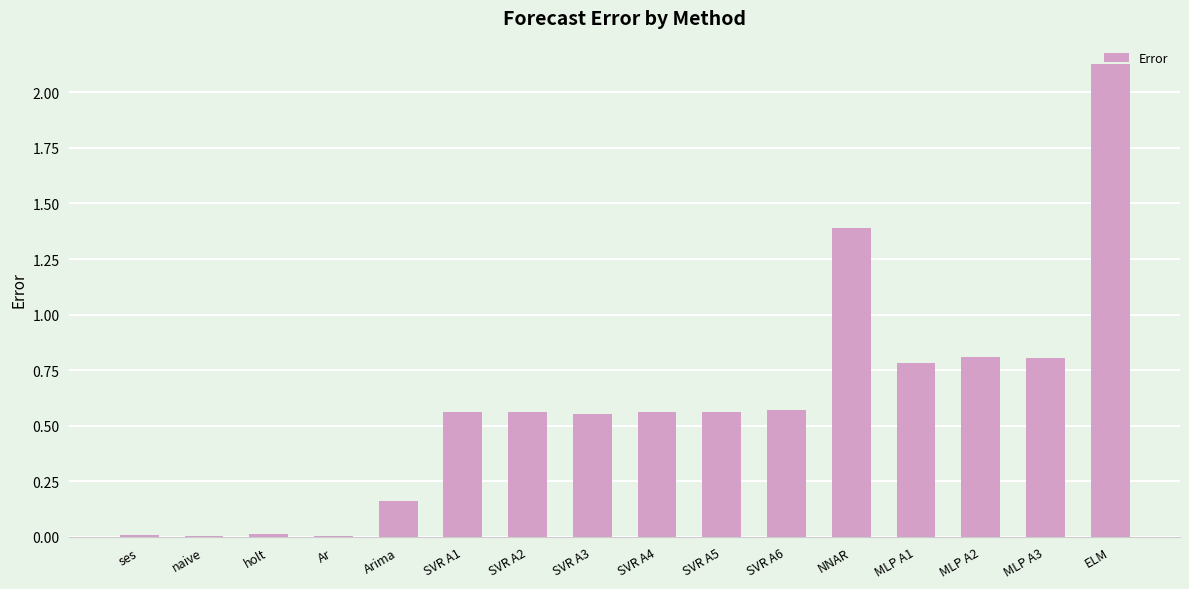

How many distinct data groups are displayed?

1